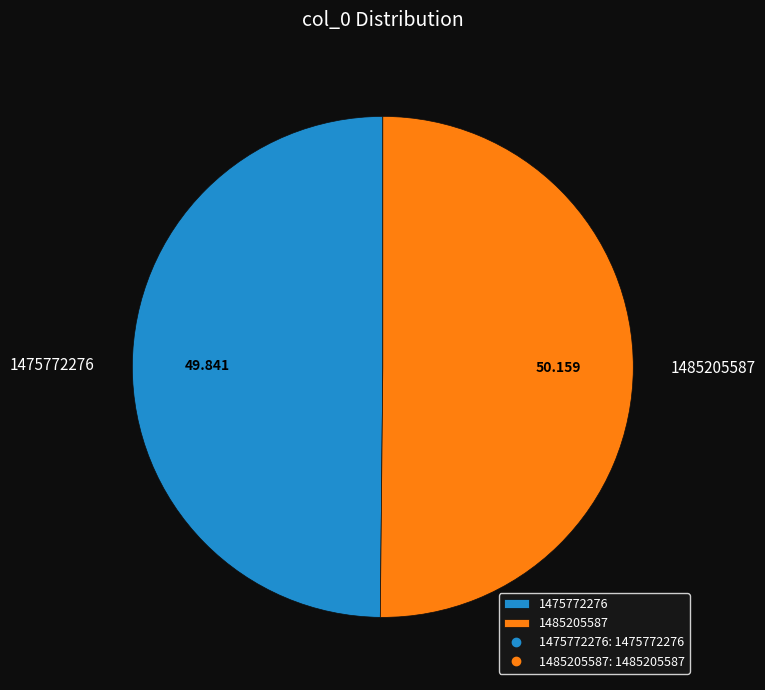

Do 1475772276 and 1485205587 together represent more than half of the pie?

Yes